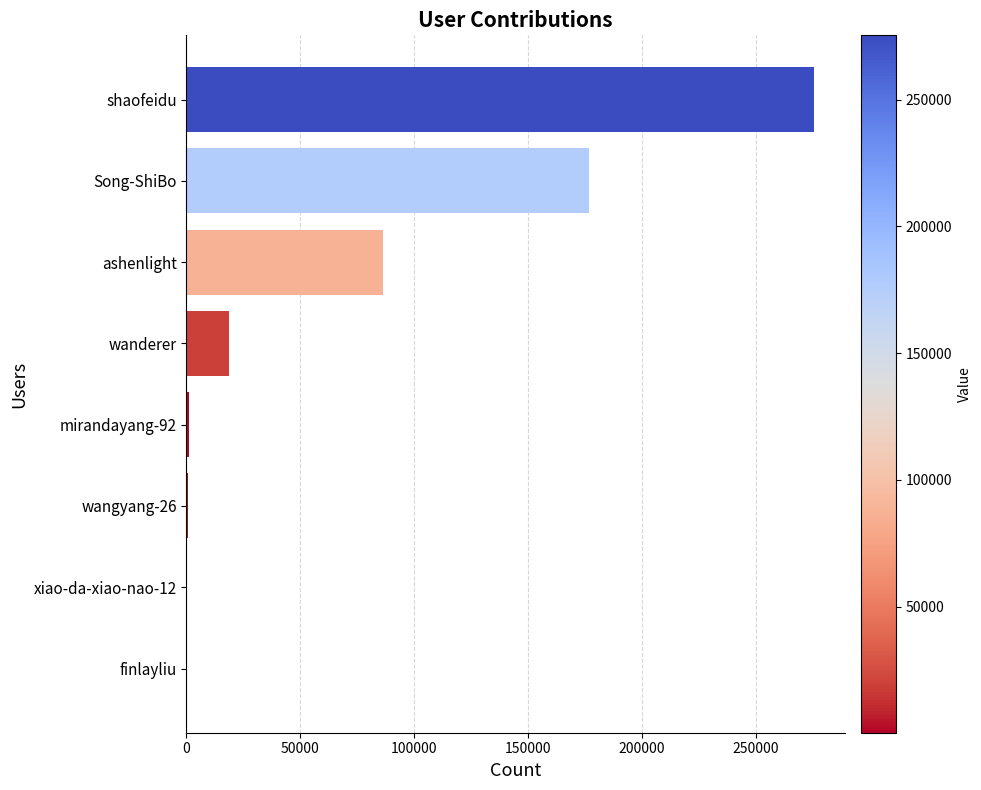

At which label is the value closest to 137787?

Song-ShiBo